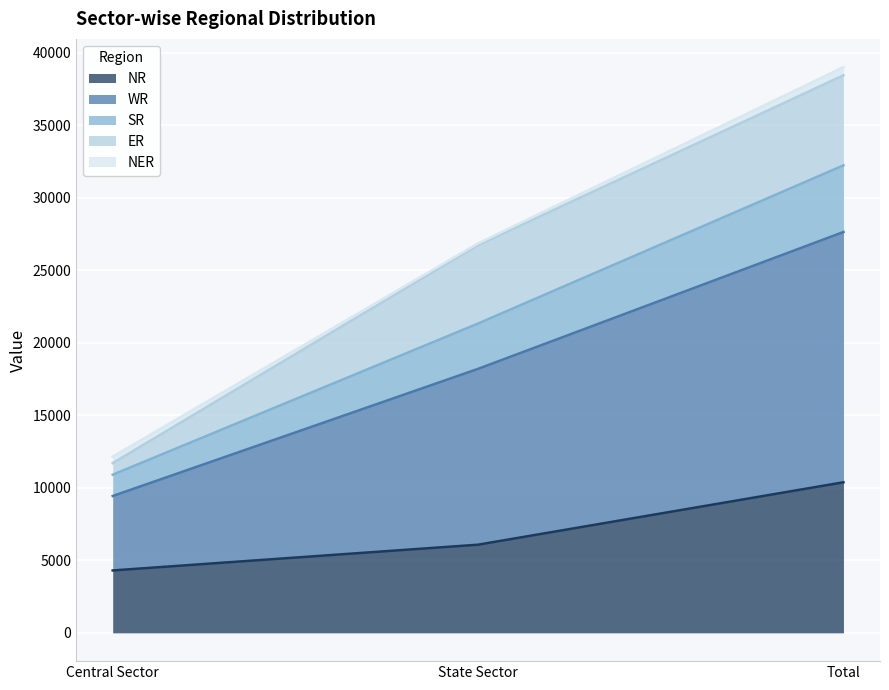

What is the highest value of the NR series?

10384